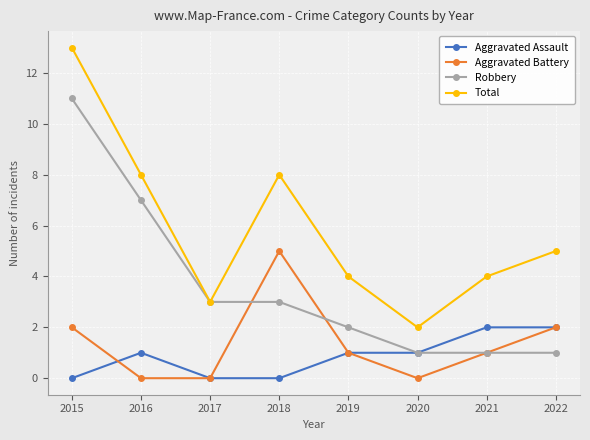

The value of Robbery at 2016 is 7. True or false?

True